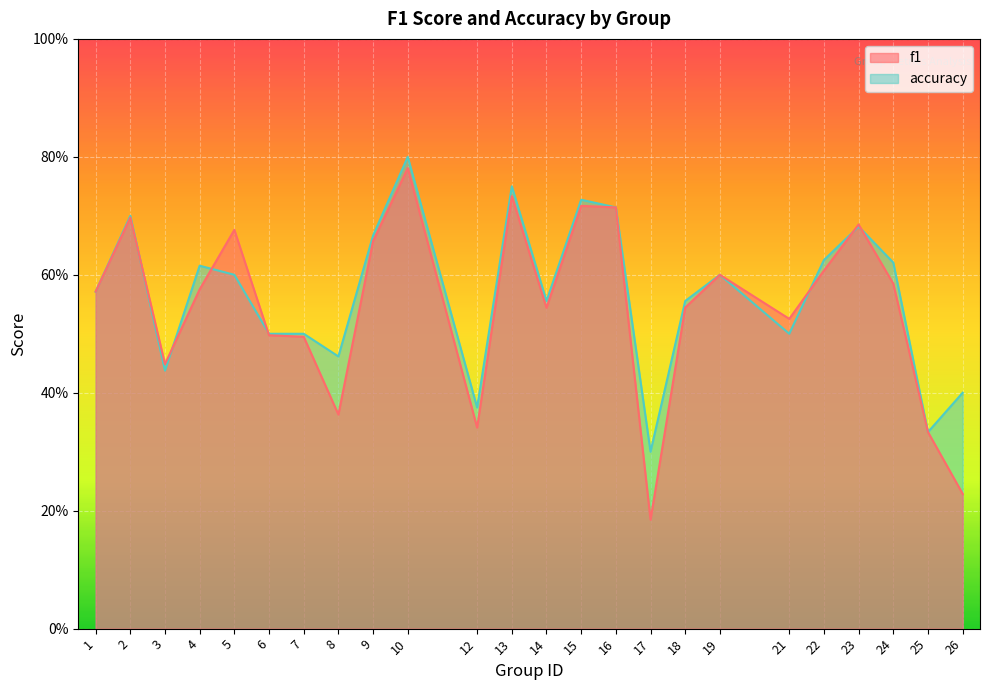

Which label corresponds to the largest value in the chart?

10